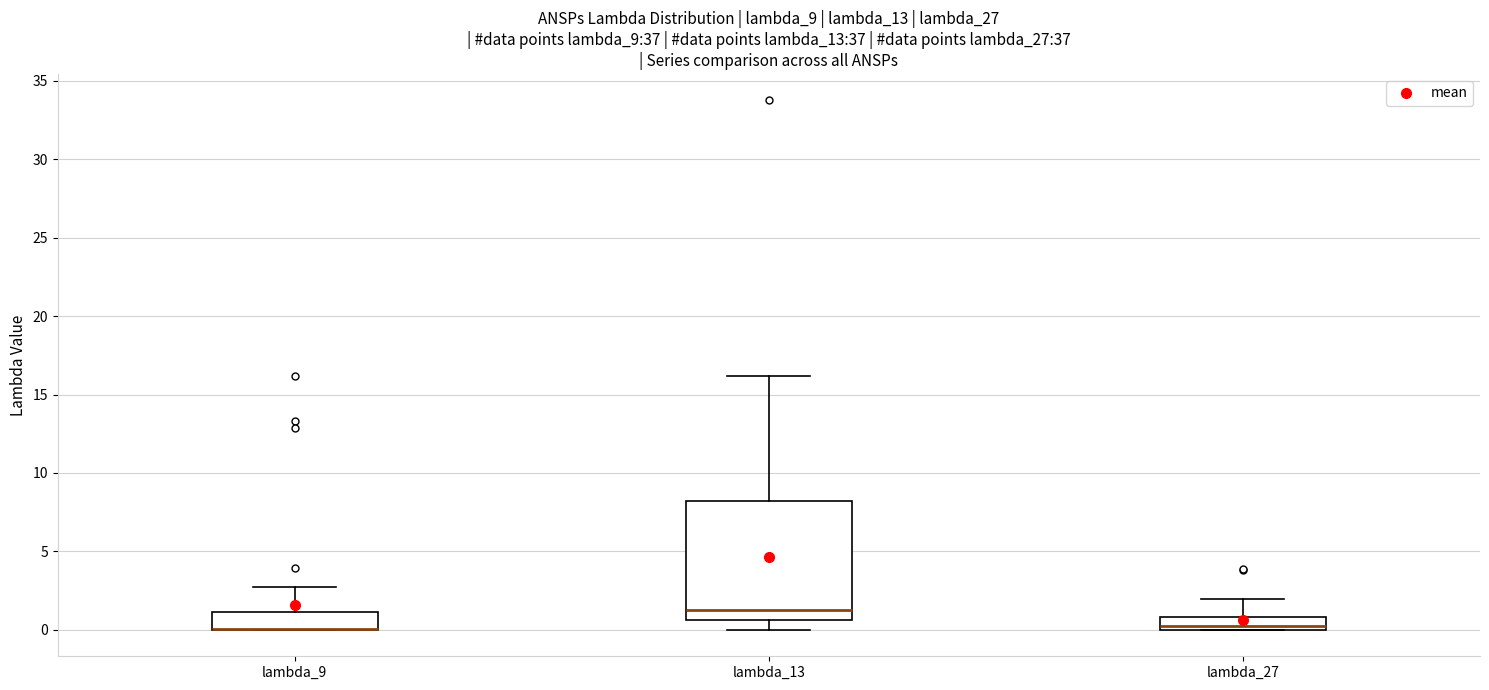

Reading left to right, read every box against the y-axis: the position of its median line, the range the box covers, and the ends of its whiskers. The values are not printed on the chart, so give them approximately, as read against the axis.

lambda_9: median 0.0 (drawn on the box's lower edge), box 0.0 to 1.0, whiskers 0.0 to 2.5
lambda_13: median 1.5, box 0.5 to 8.0, whiskers 0.0 to 16.0
lambda_27: median 0.5, box 0.0 to 1.0, whiskers 0.0 to 2.0